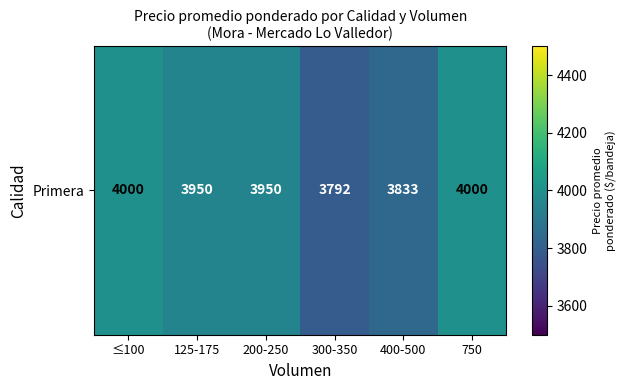

What is the difference between the second highest and second lowest values?

167